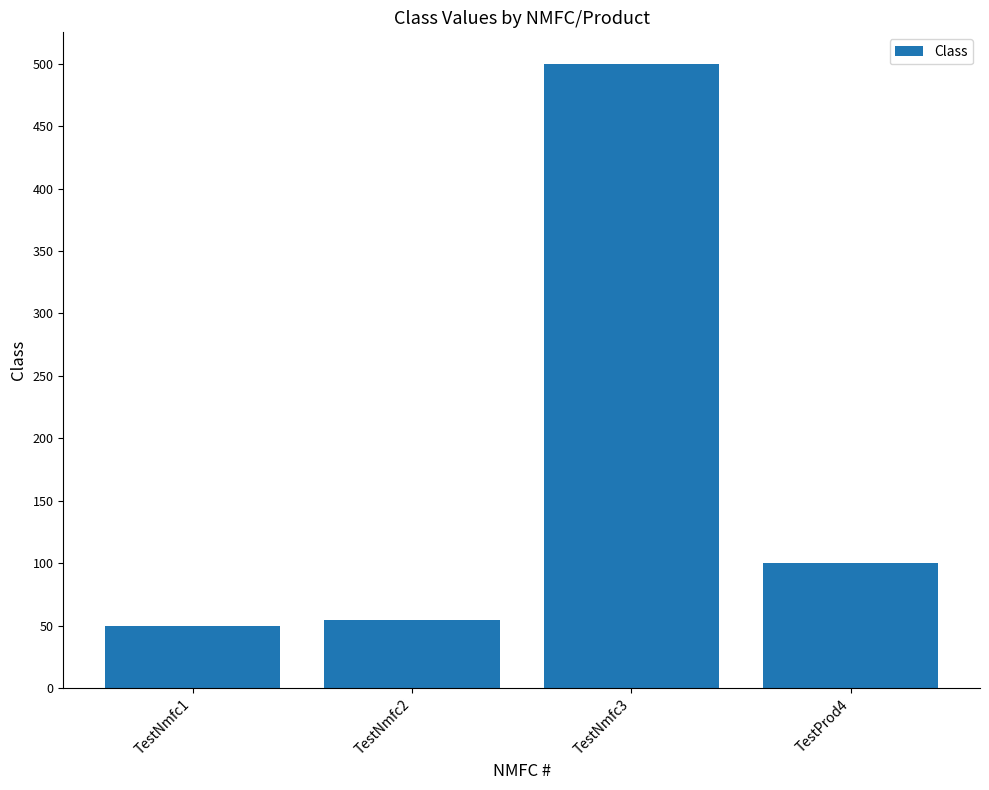

Reading right to left, what are all the values shown in this chart?

TestProd4=100	TestNmfc3=500	TestNmfc2=55	TestNmfc1=50